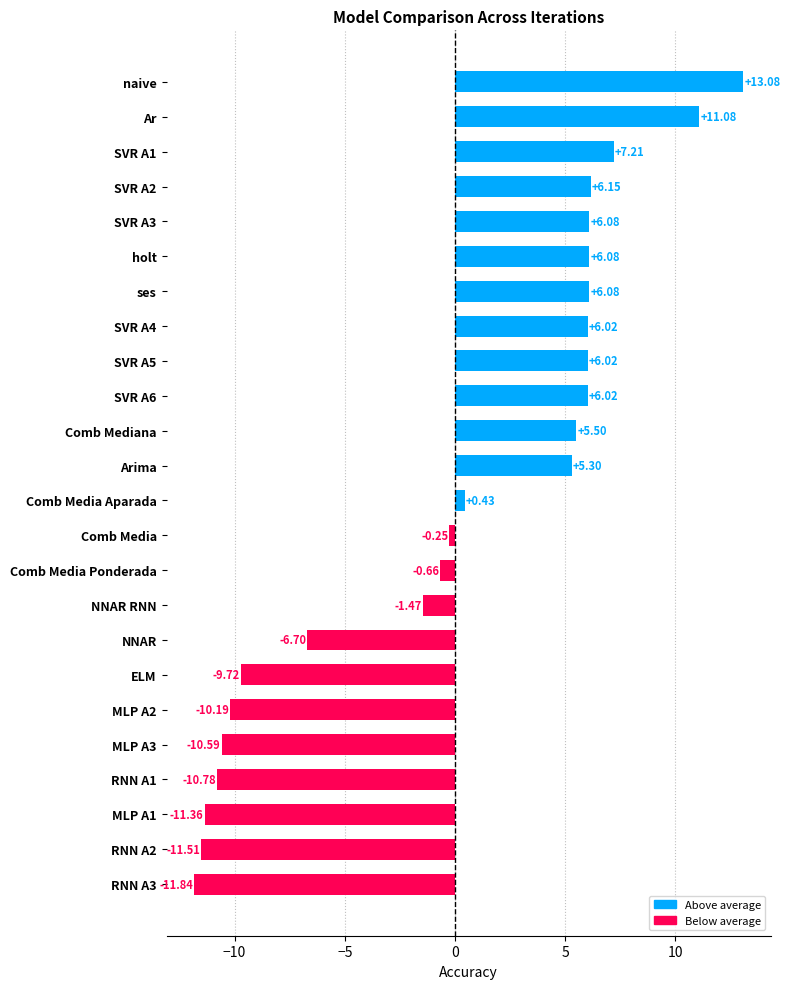

What is the difference between the maximum and minimum values?

24.9